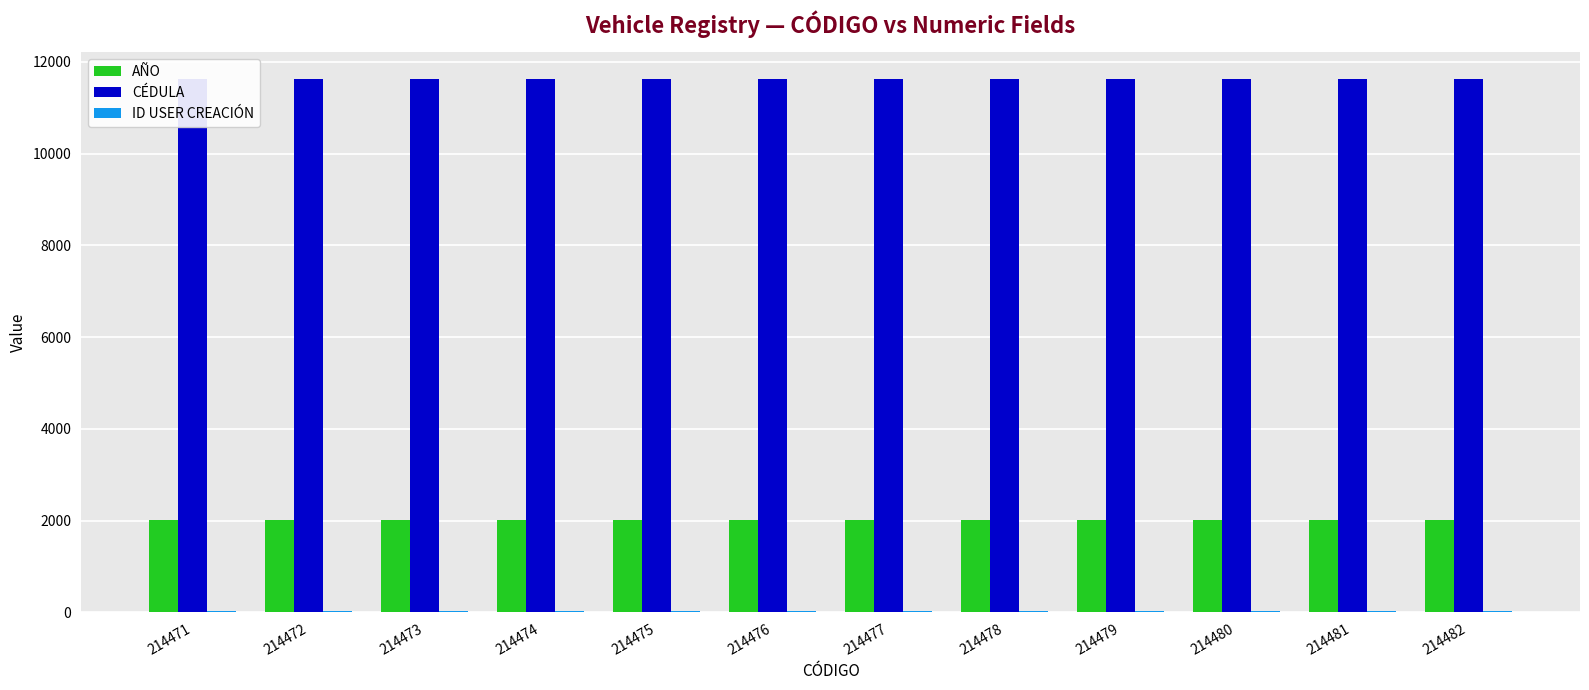

Are the bars horizontal?

No